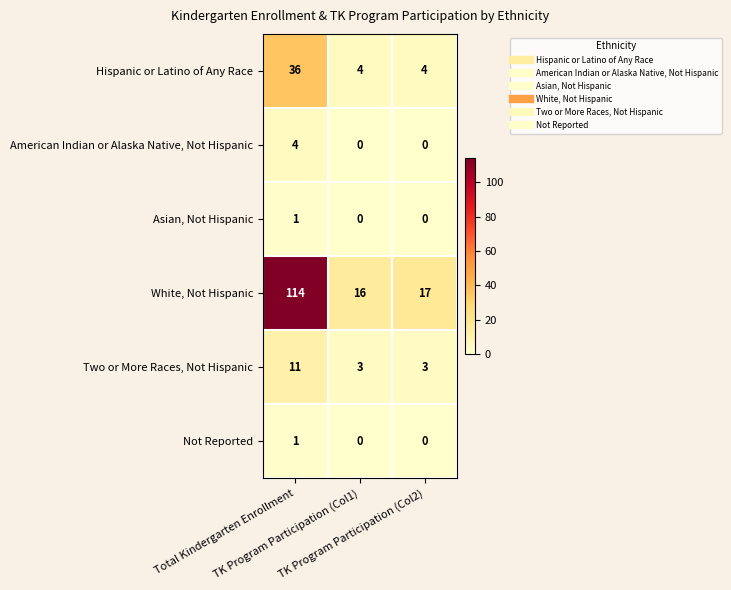

What is the difference between the maximum and minimum values in the Hispanic or Latino of Any Race series?

32